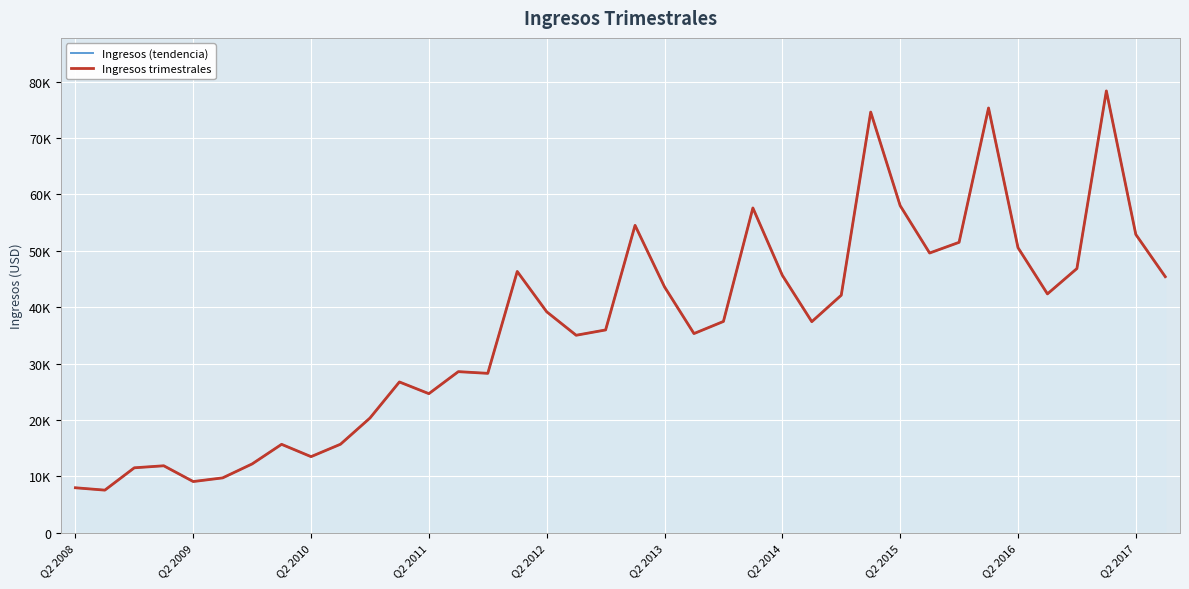

The Ingresos trimestrales series shows 28571 at 13. True or false?

True